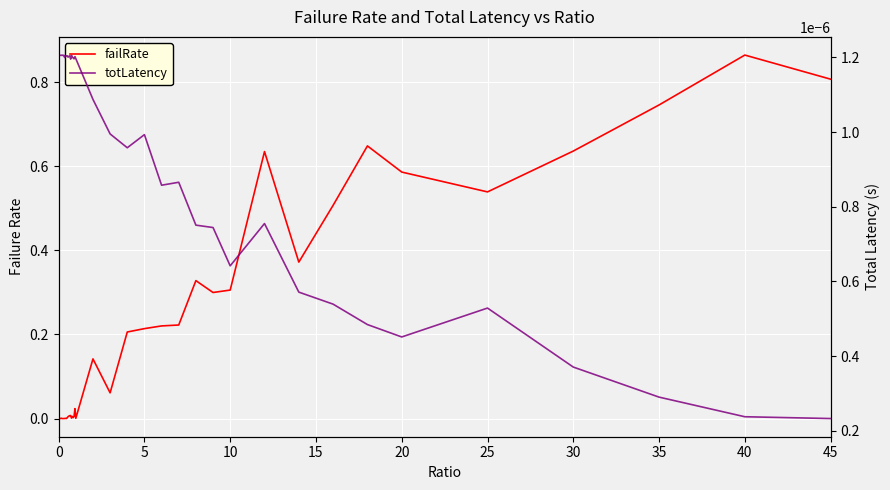

How many interior local valleys does the totLatency series have?

11